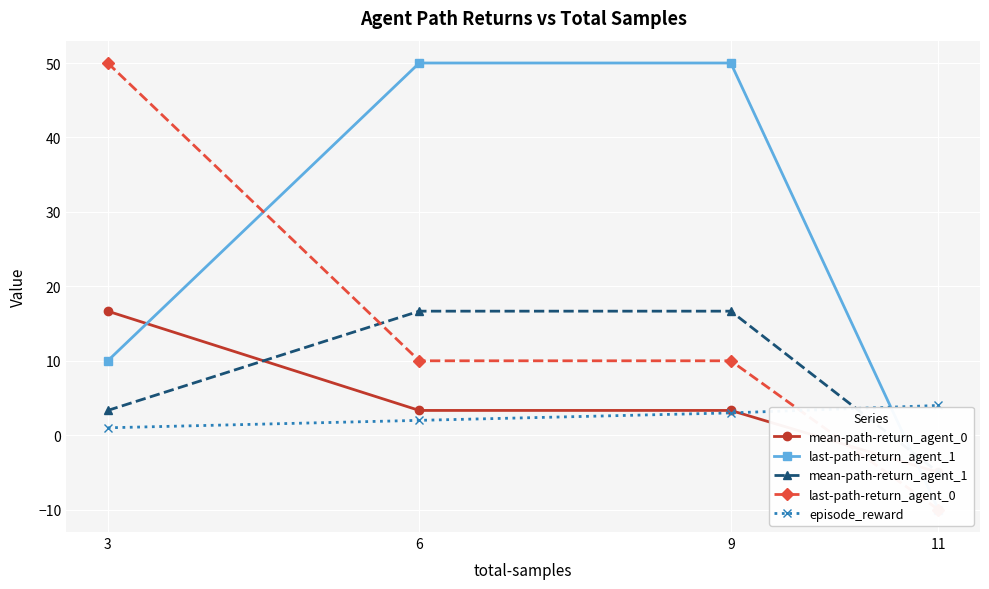

At which label does mean-path-return_agent_1 first exceed 16?

6